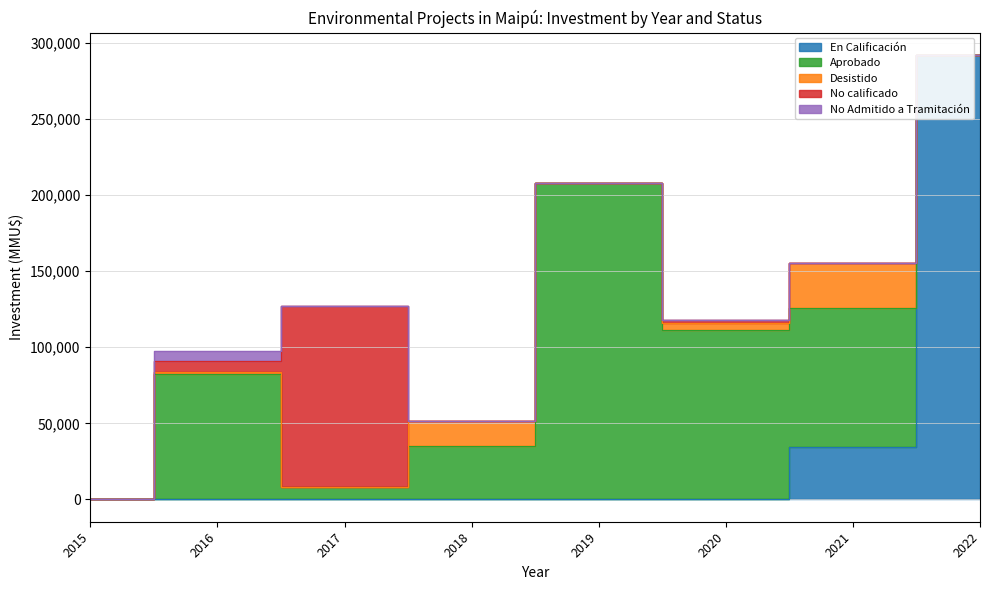

Does the chart have visible grid lines?

Yes